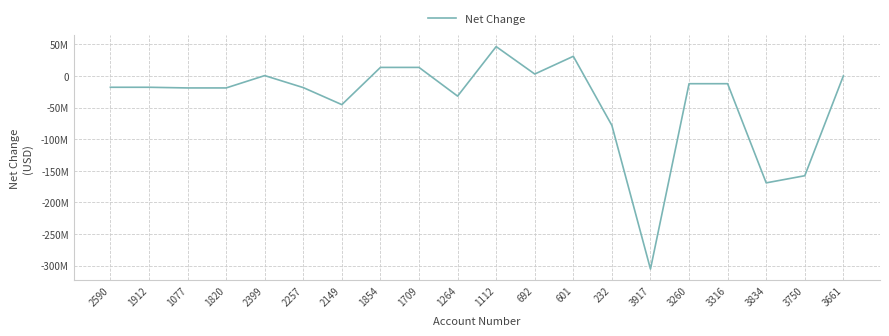

Is this an area chart (filled region under the line)?

No